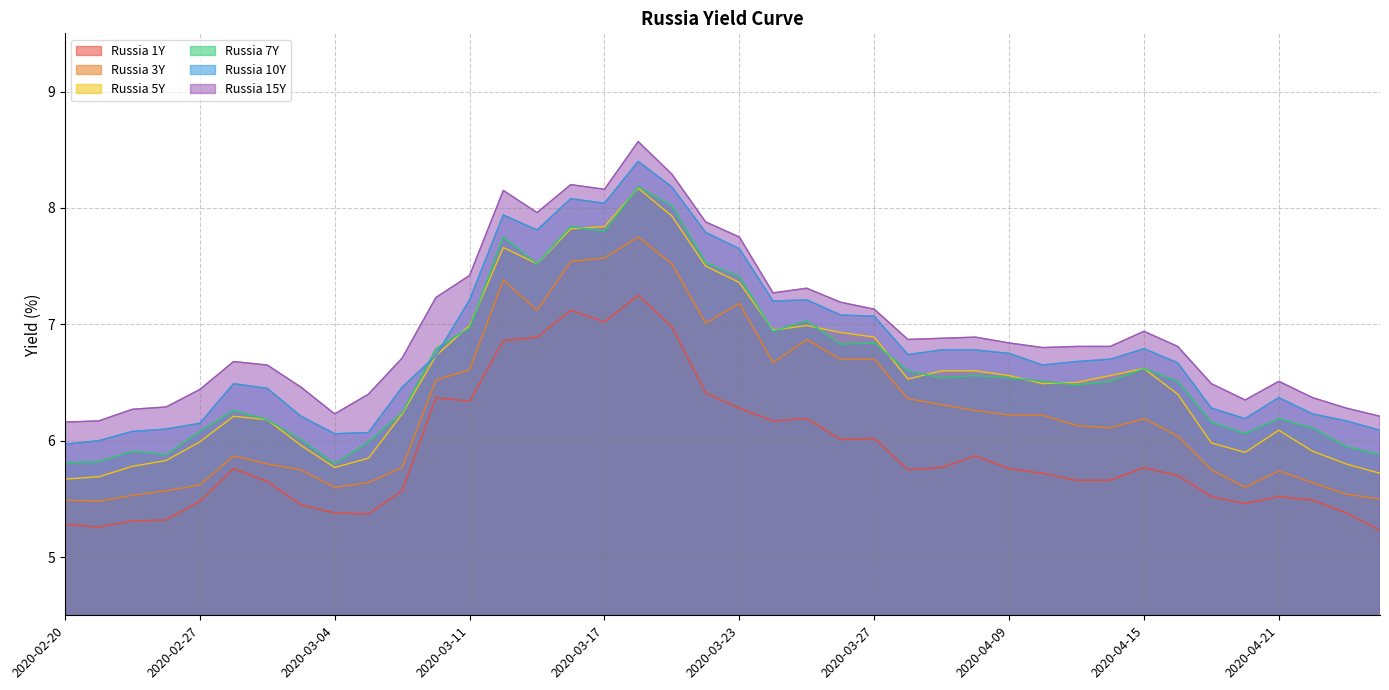

Rank the series by their maximum value, from highest to lowest.

Russia 15Y, Russia 10Y, Russia 7Y, Russia 5Y, Russia 3Y, Russia 1Y